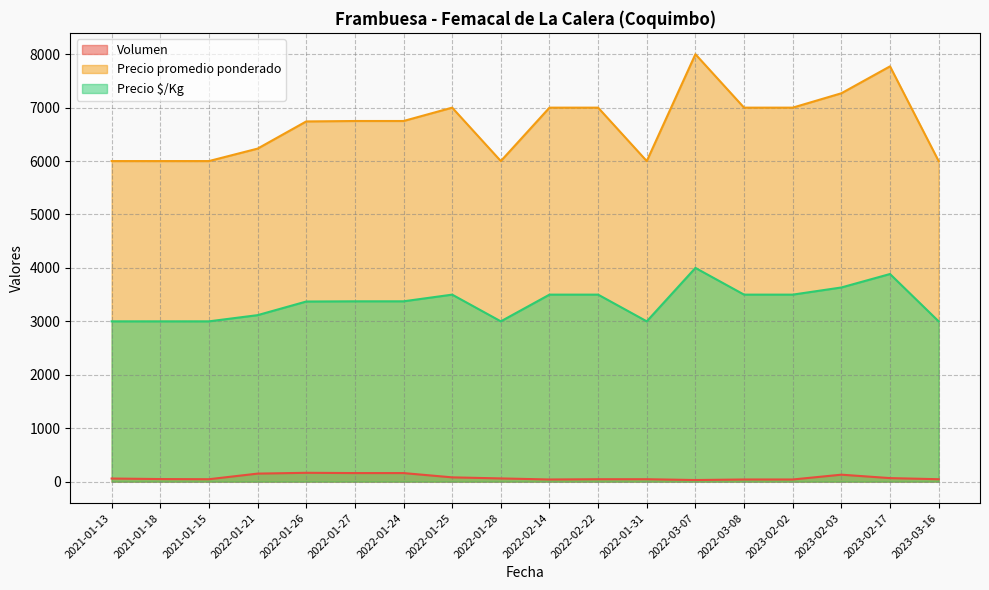

What position from the left is 2023-02-03?

16